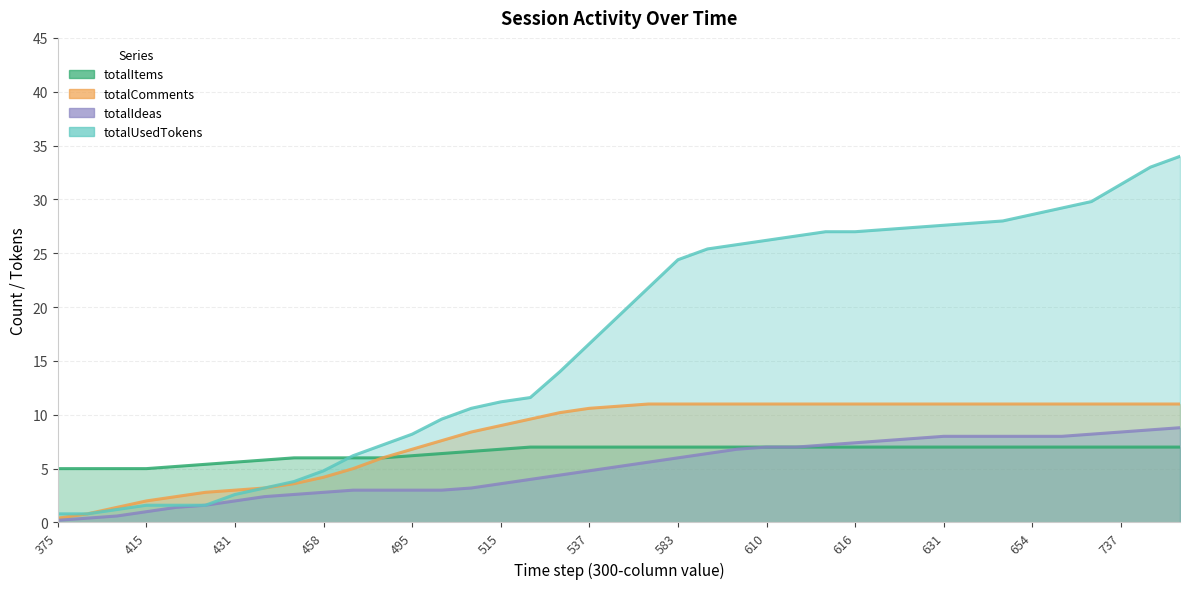

At which label is totalItems closest to 6?

455